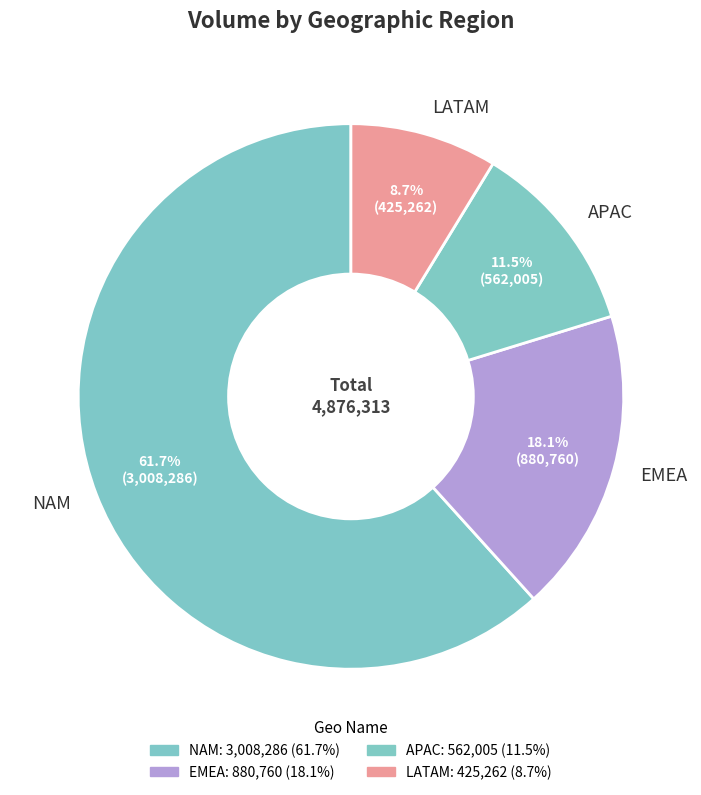

To the nearest percent, what is the average slice percentage?

25%